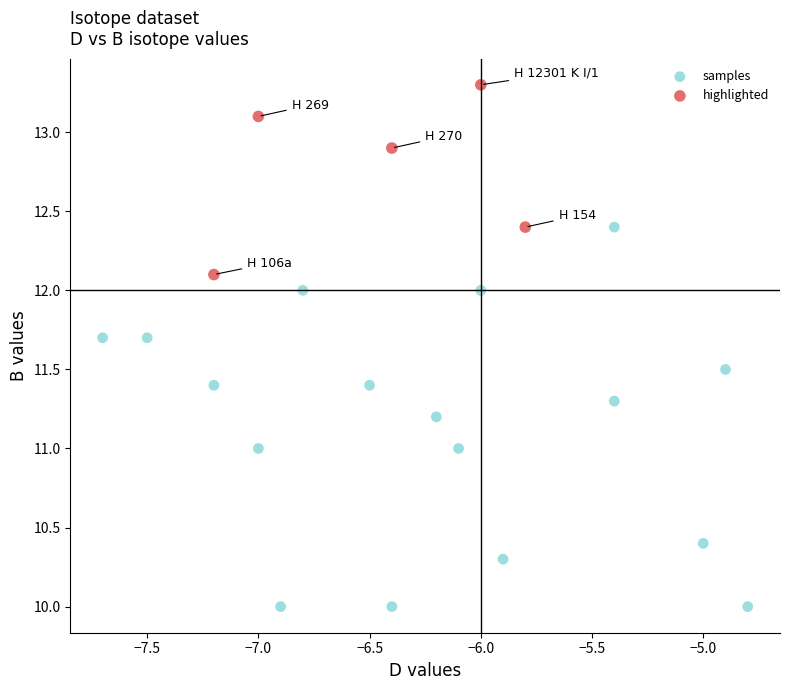

Which series has the widest spread of Y values?

samples